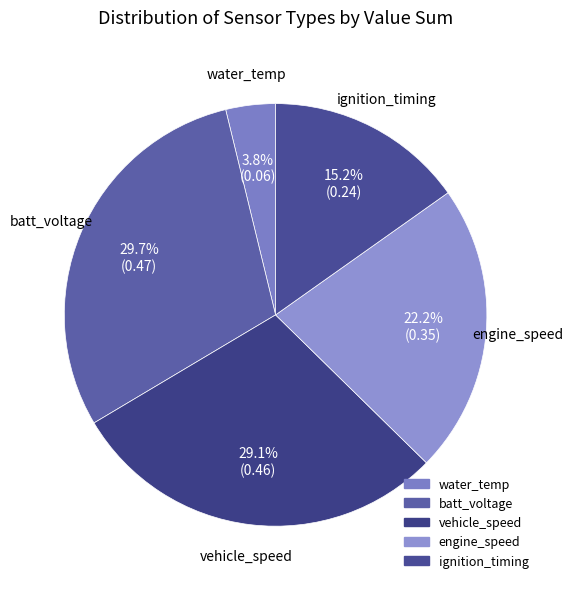

How much of the chart is everything except engine_speed?

77.8%